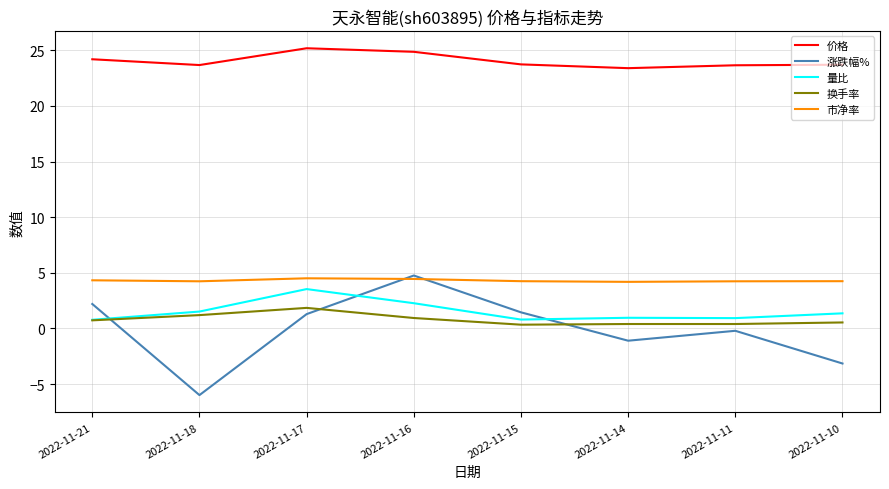

What value does the 换手率 series have at 2022-11-15?

0.3